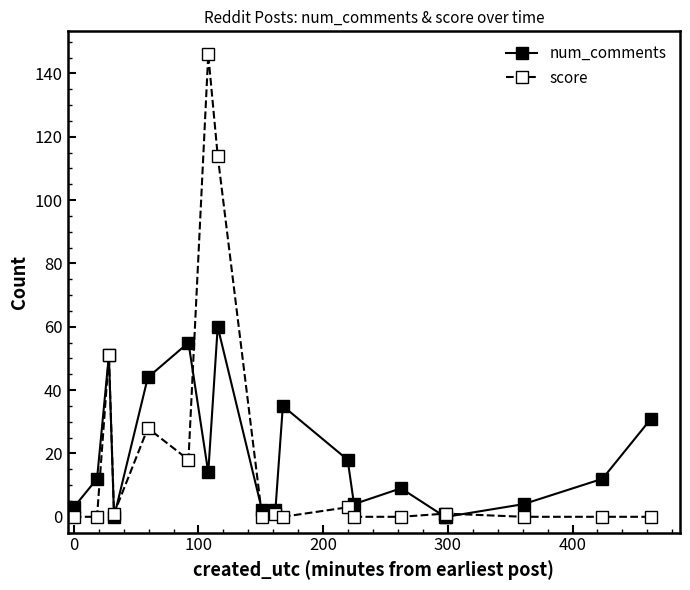

Reading right to left, what are all the values shown in this chart?

num_comments: 31	12	4	0	0	9	4	18	35	2	2	60	14	55	44	0	51	12	3
score: 0	0	0	1	1	0	0	3	0	1	0	114	146	18	28	1	51	0	0